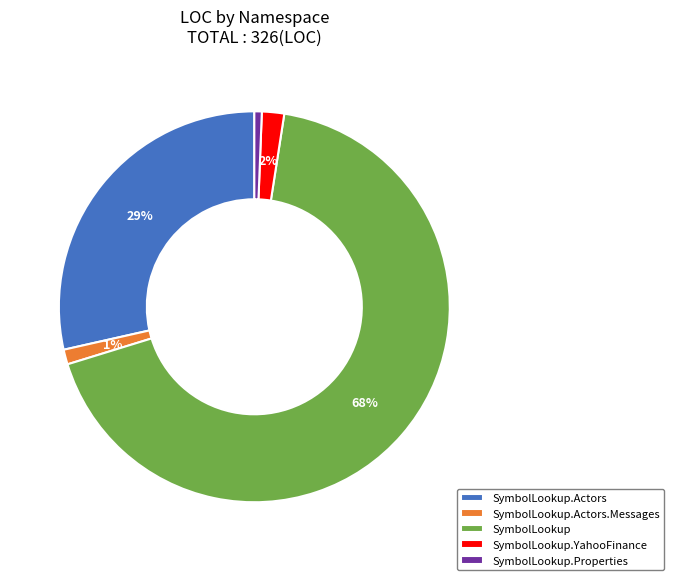

How many slices are in this pie chart?

5